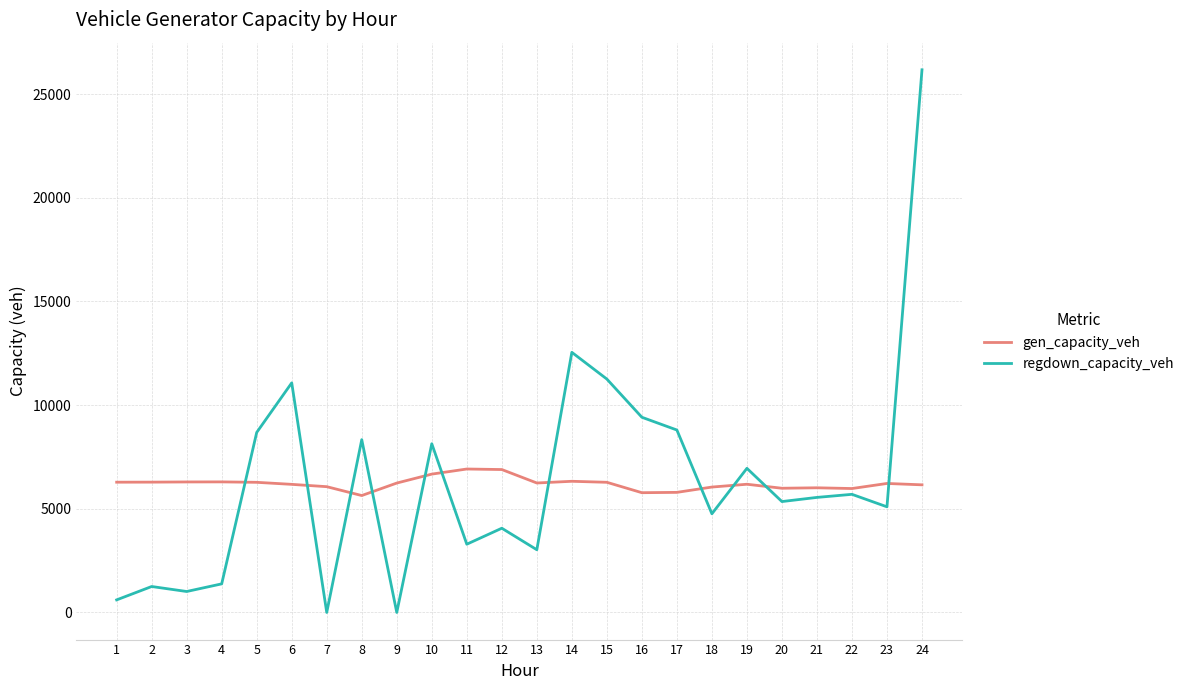

What is the difference between the highest and lowest values at 7?

6066.1